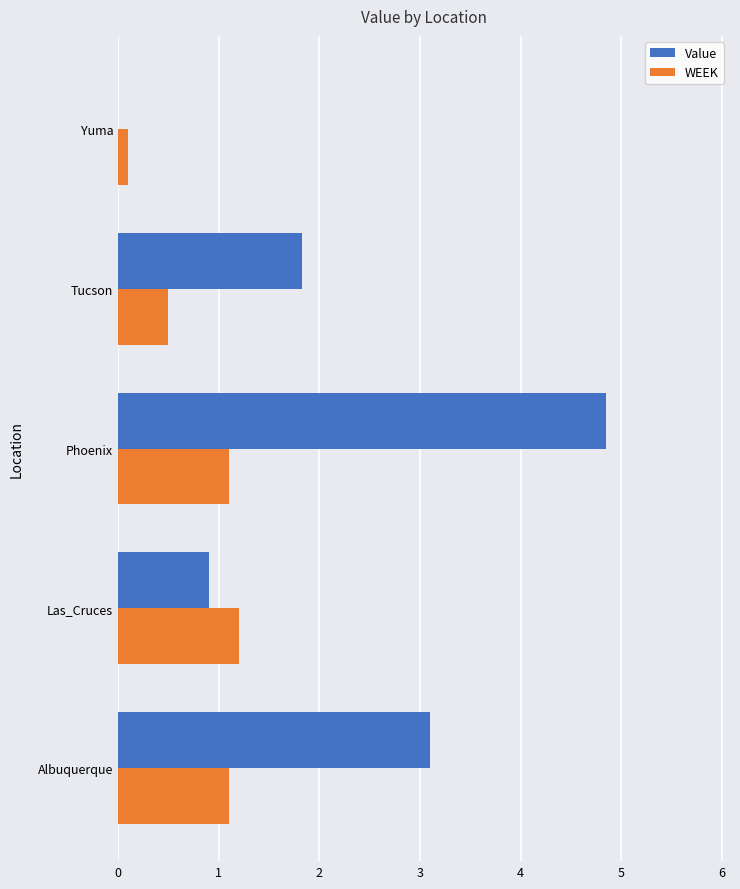

The value of Value at Albuquerque is 3.1. True or false?

True